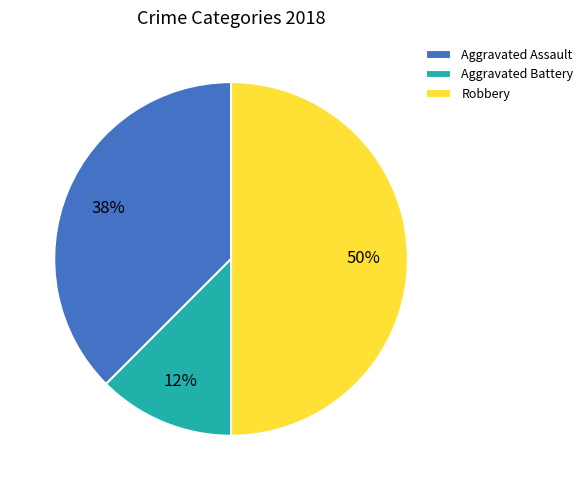

Does Aggravated Assault represent more than half of the total?

No